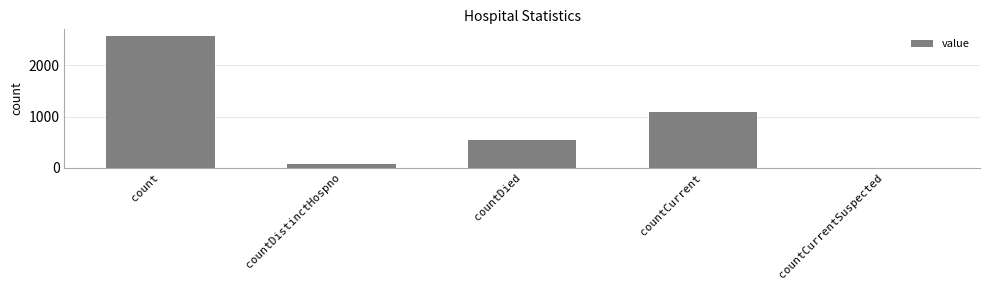

Reading right to left, list all the values displayed in this chart.

0	1086	546	75	2577